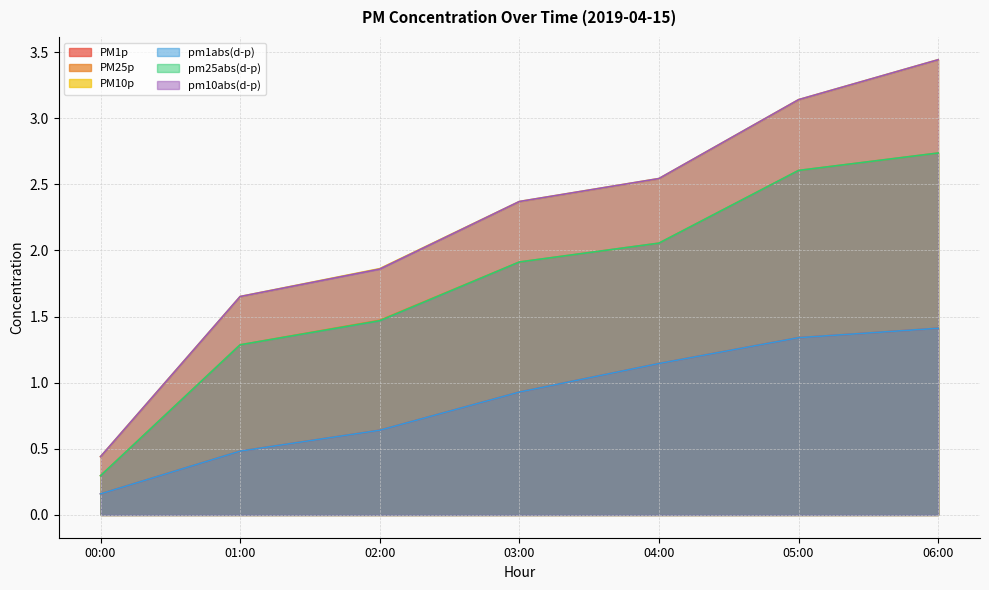

At which category does the chart reach its minimum across all series?

00:00